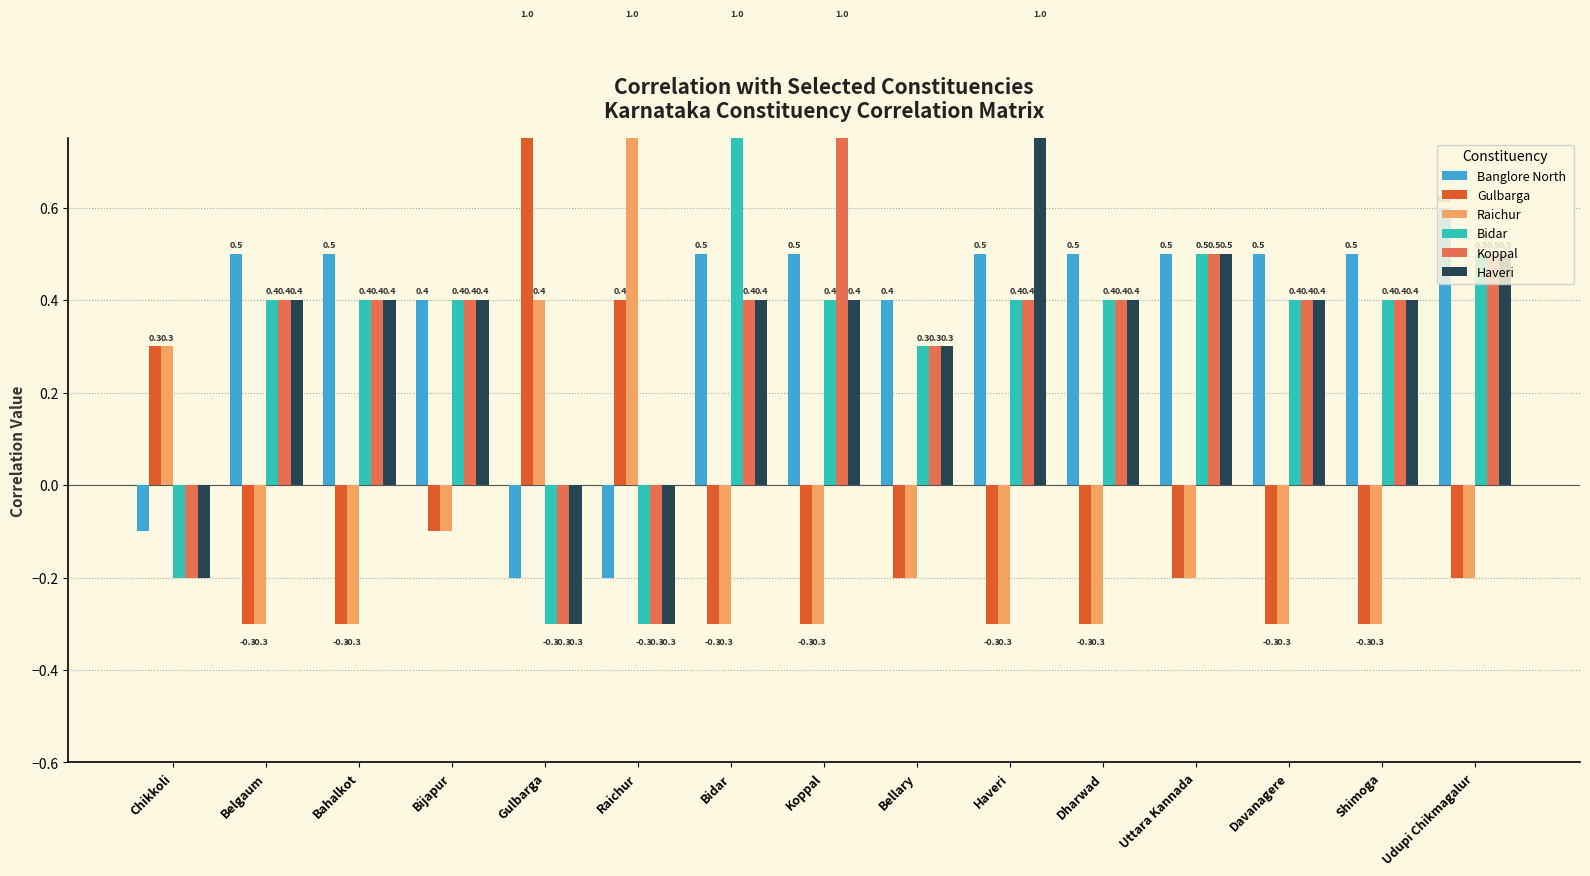

Read the Gulbarga value at Koppal.

-0.3